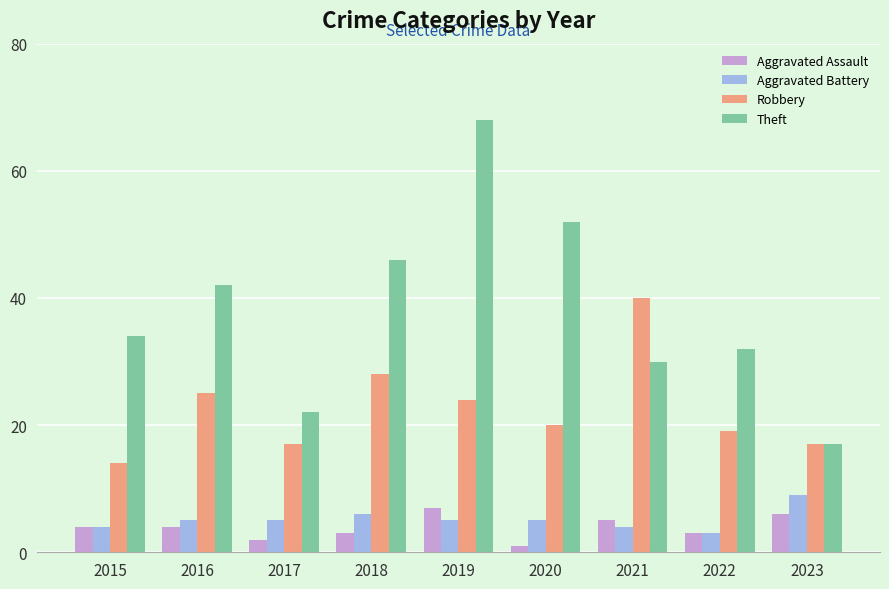

Which series changed the most between 2016 and 2022?

Theft